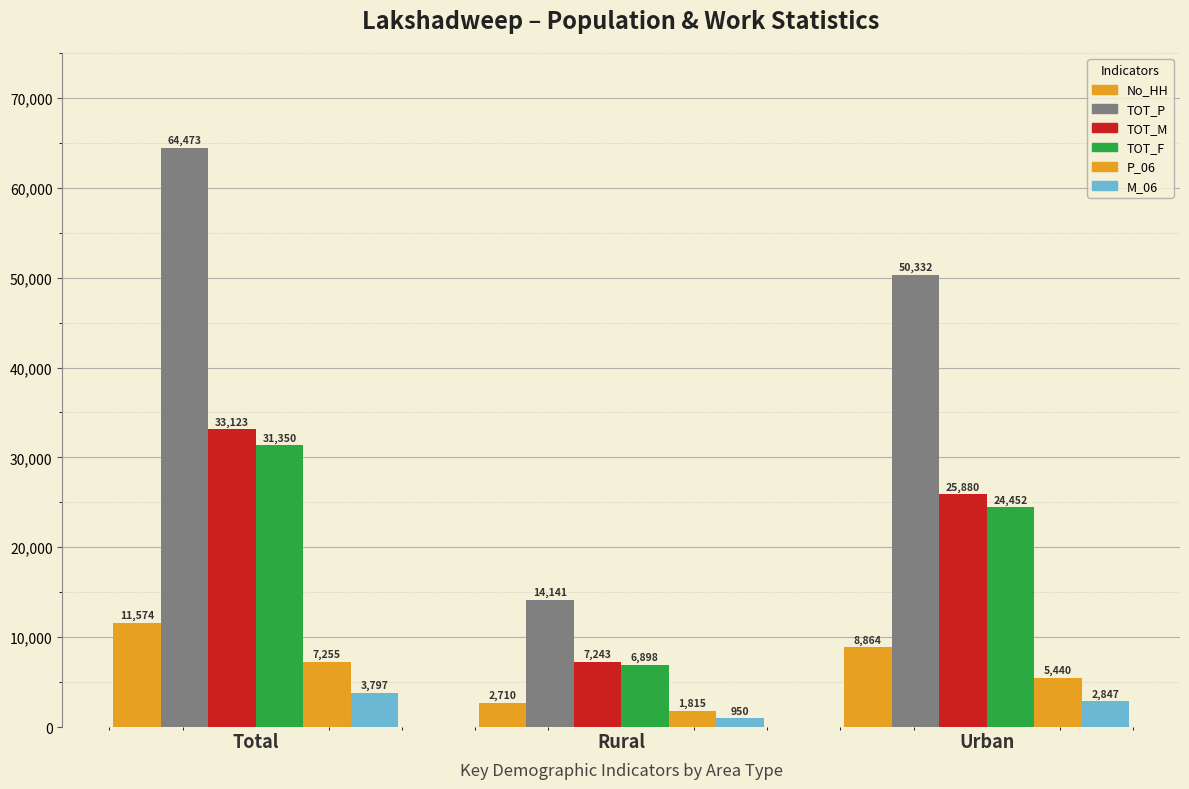

Reading left to right, what are all the values shown in this chart?

No_HH: Total=11574	Rural=2710	Urban=8864
TOT_P: Total=64473	Rural=14141	Urban=50332
TOT_M: Total=33123	Rural=7243	Urban=25880
TOT_F: Total=31350	Rural=6898	Urban=24452
P_06: Total=7255	Rural=1815	Urban=5440
M_06: Total=3797	Rural=950	Urban=2847